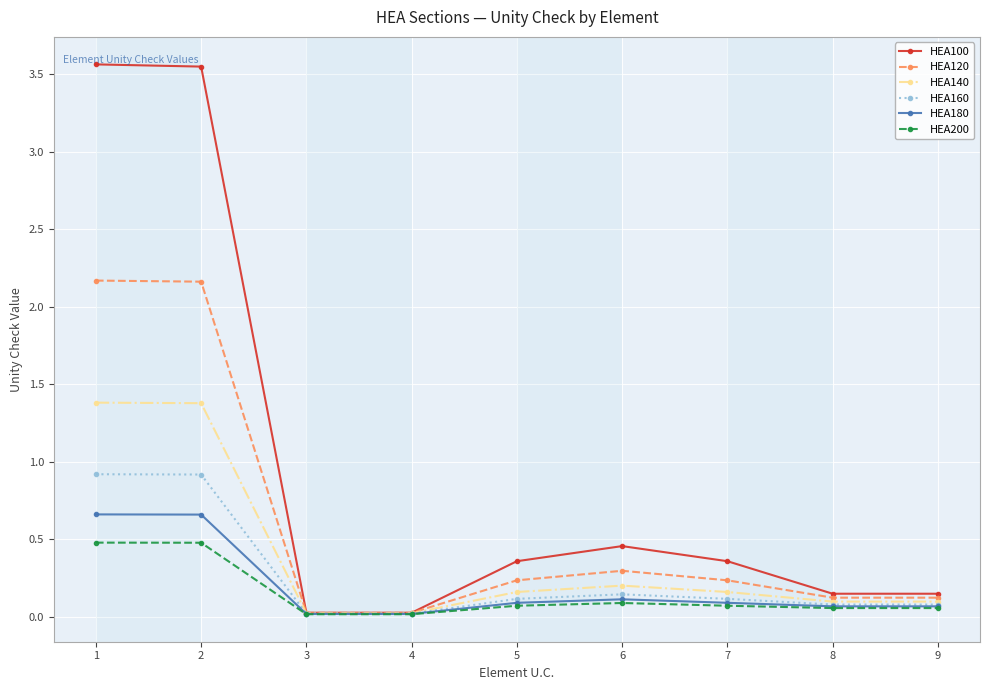

Rank the series by their maximum value, from lowest to highest.

HEA200, HEA180, HEA160, HEA140, HEA120, HEA100